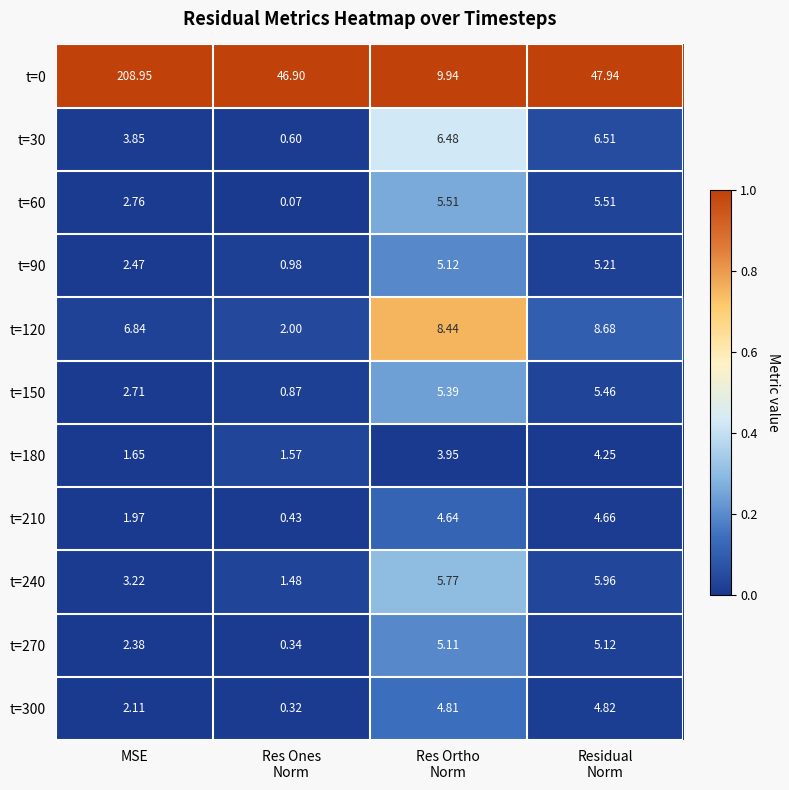

Where is t=210 nearest to the value 2?

MSE